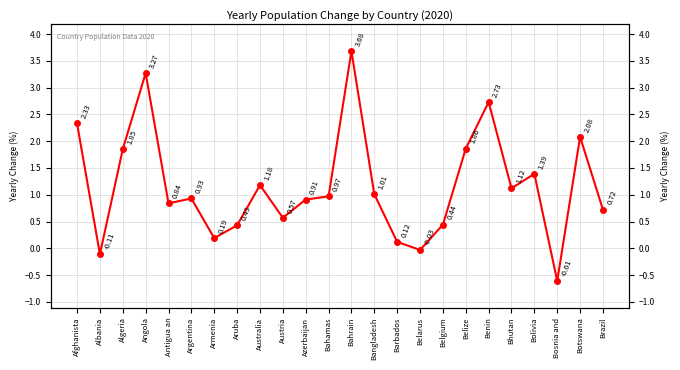

What is the ratio of the value at Armenia to the value at Angola?

0.1